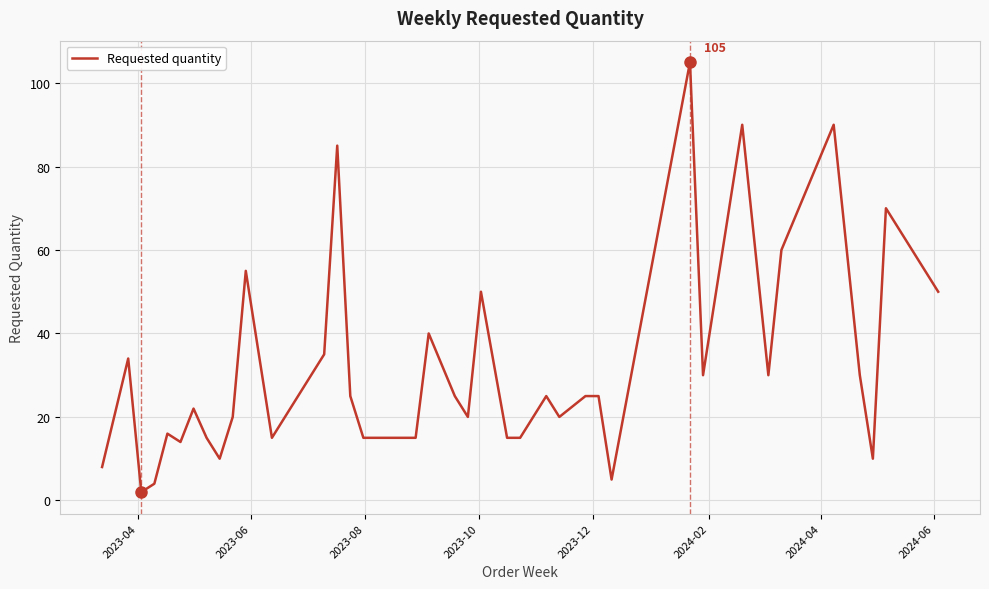

What is the difference between the maximum and minimum values?

103